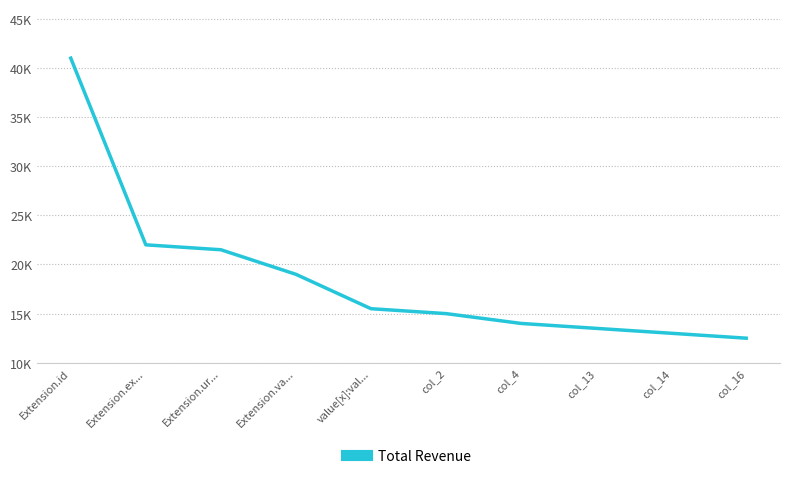

Reading left to right, extract all data points from this chart.

41000	22000	21500	19000	15500	15000	14000	13500	13000	12500